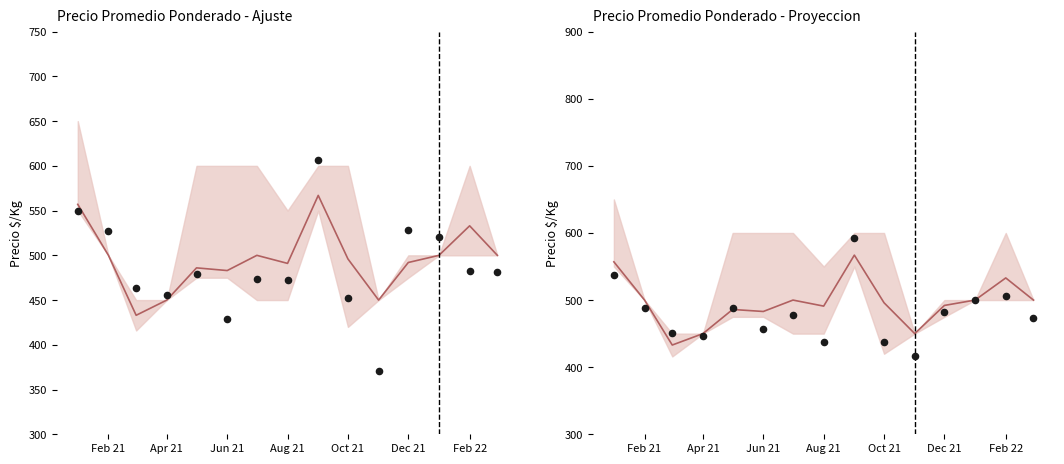

Approximately how many times larger is the value at Jun 21 compared to Aug 21?

1.0